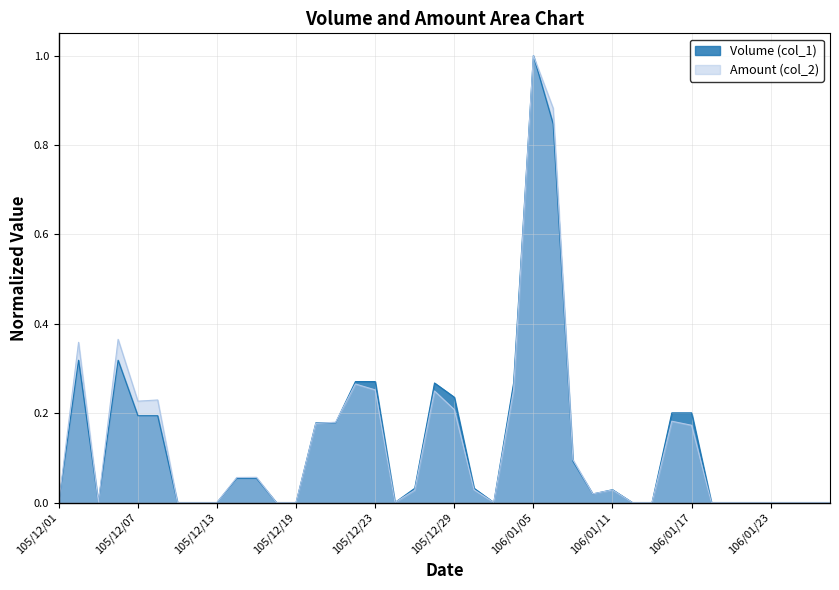

What is the average value of the Volume (col_1) series?

0.1